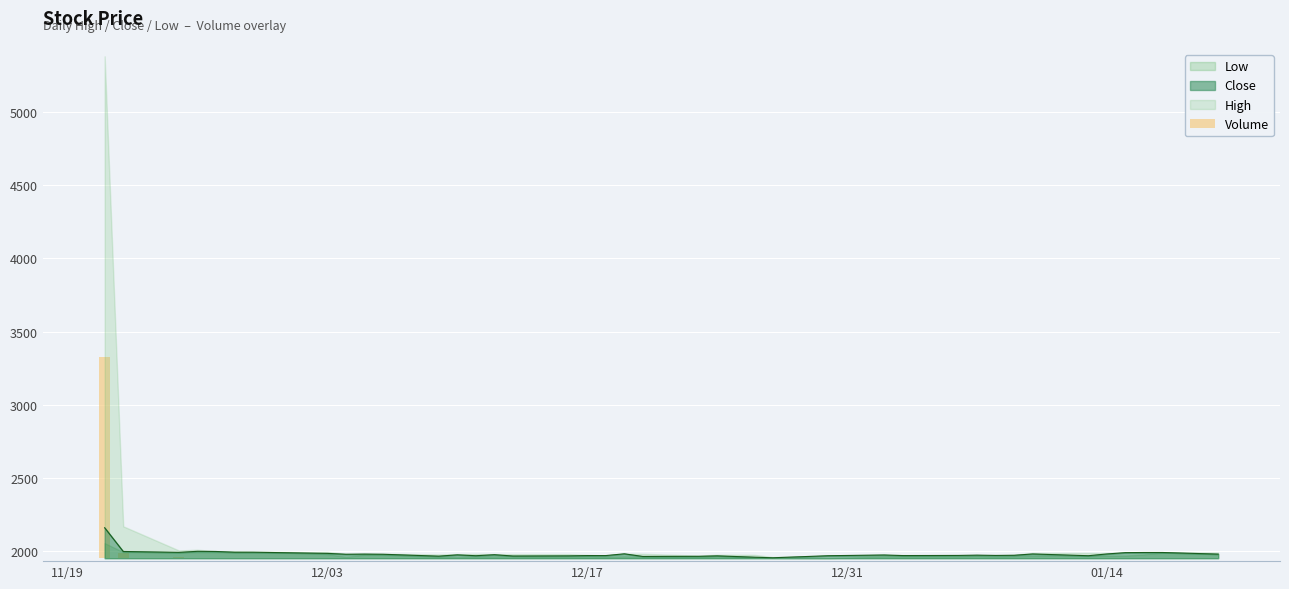

Which label corresponds to the largest value in the chart?

2024-11-21